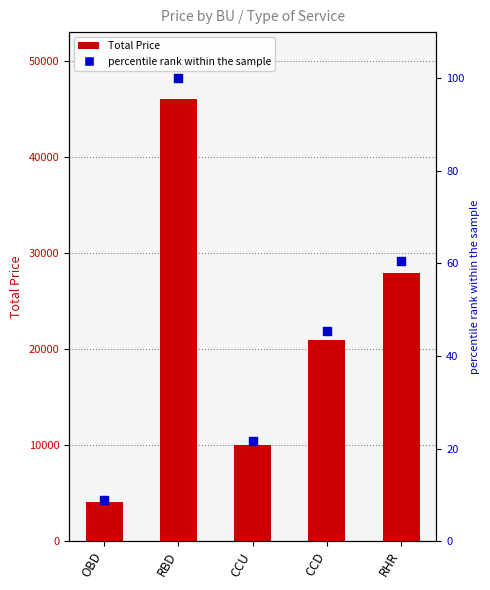

At how many categories does at least one series exceed 9479?

4